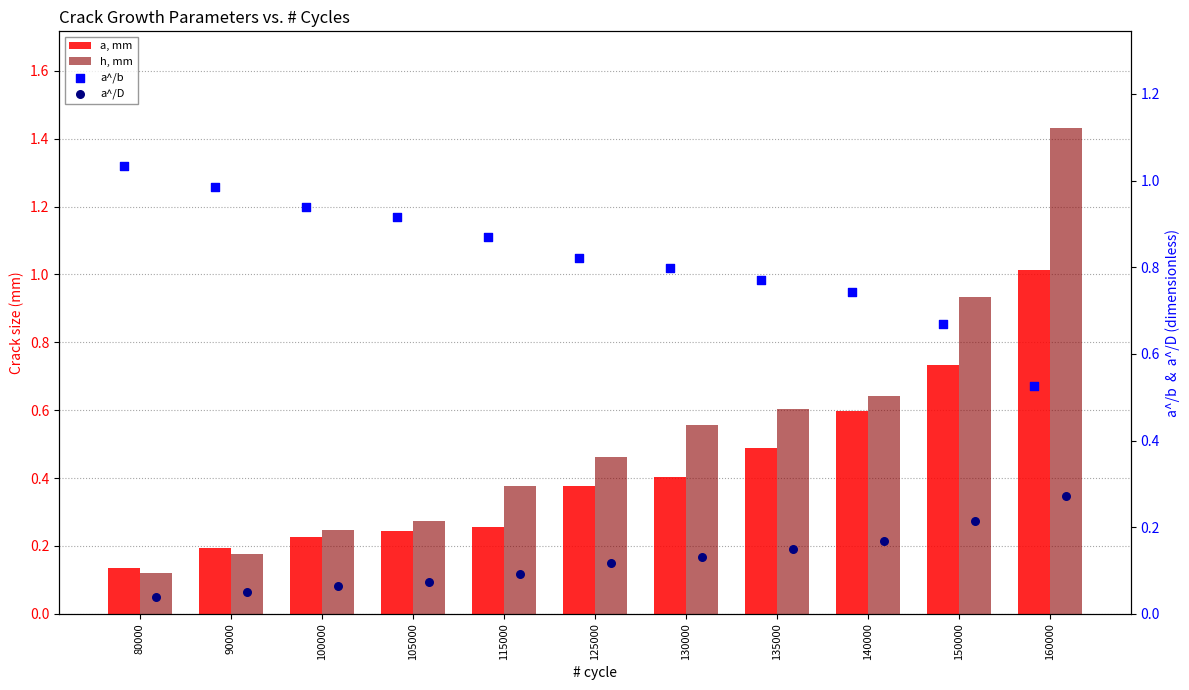

Which series has the largest total across all categories?

a^/b